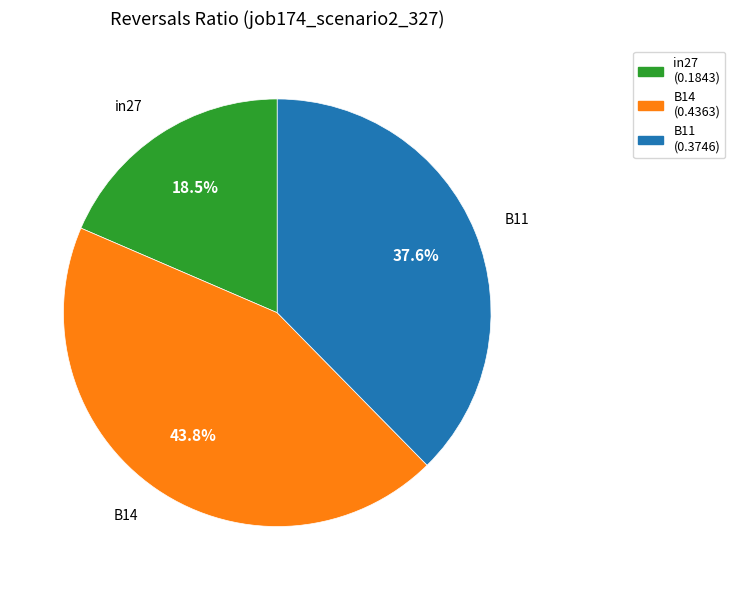

How many segments does this pie chart have?

3